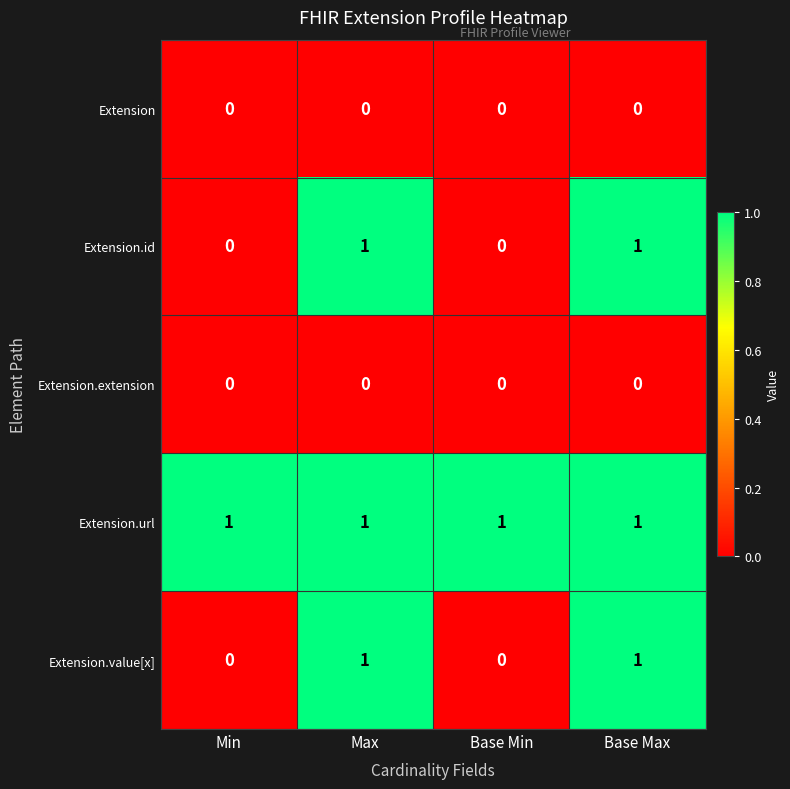

True or false: Extension.extension has a value of 0 at Min.

True